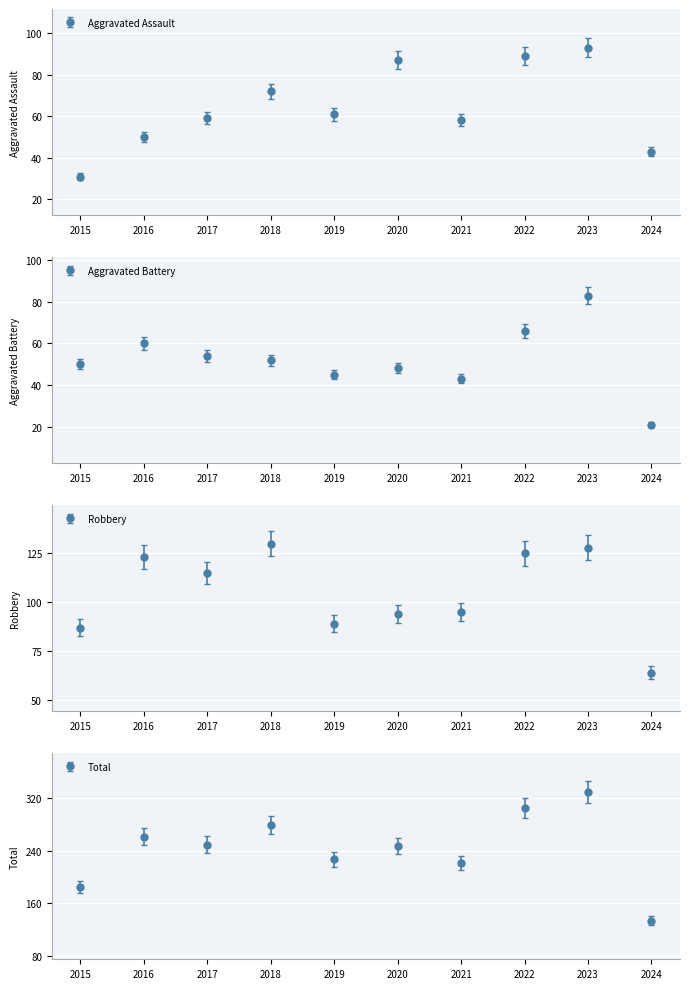

How many lines are shown in the chart?

4